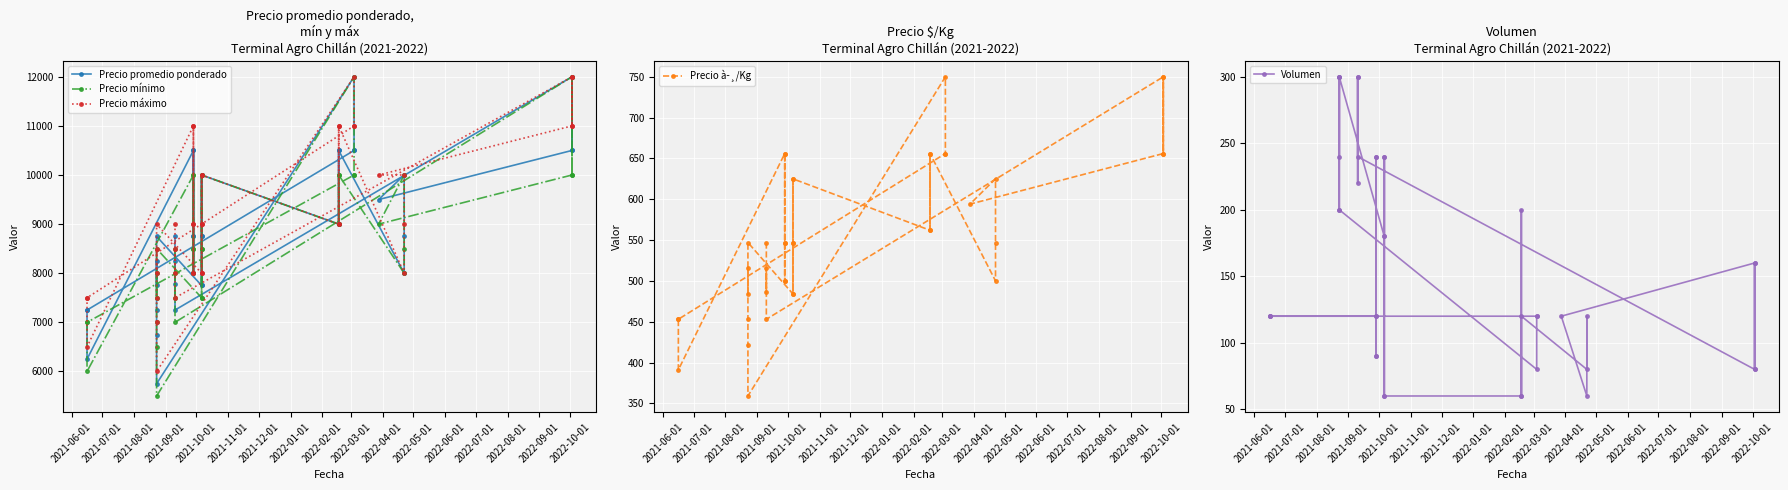

How many categories are shown in the chart?

40